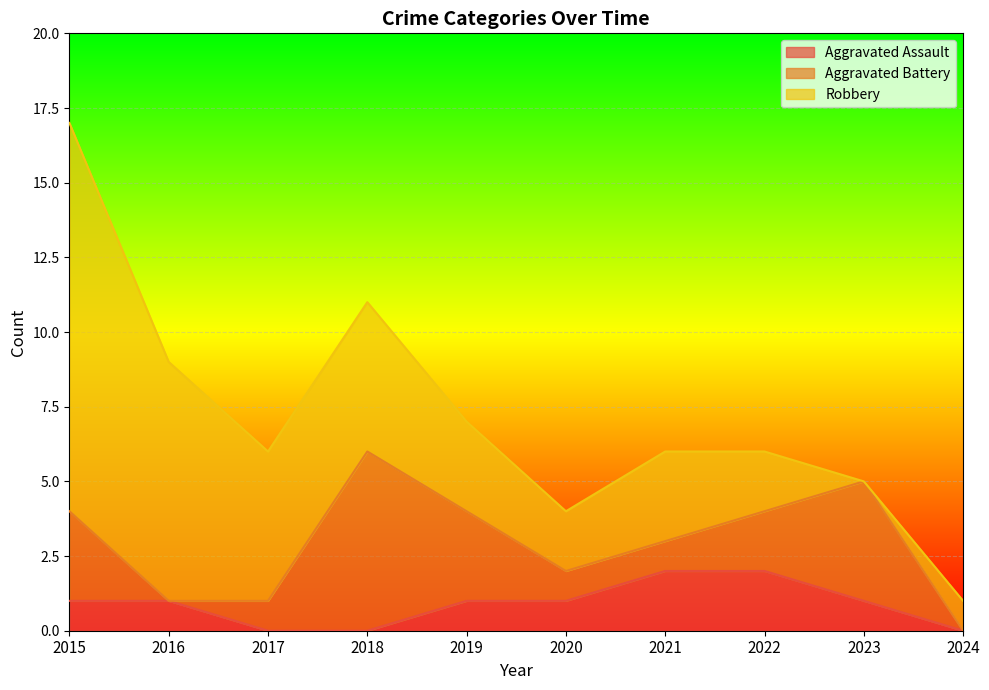

Which has a higher value, 2021 or 2018?

2021